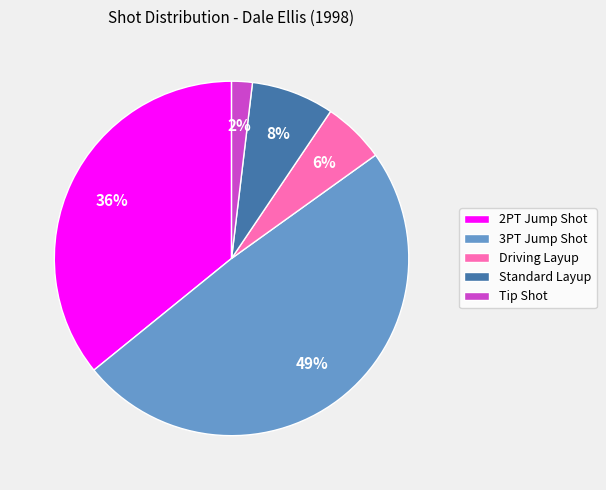

How many slices are in this pie chart?

5